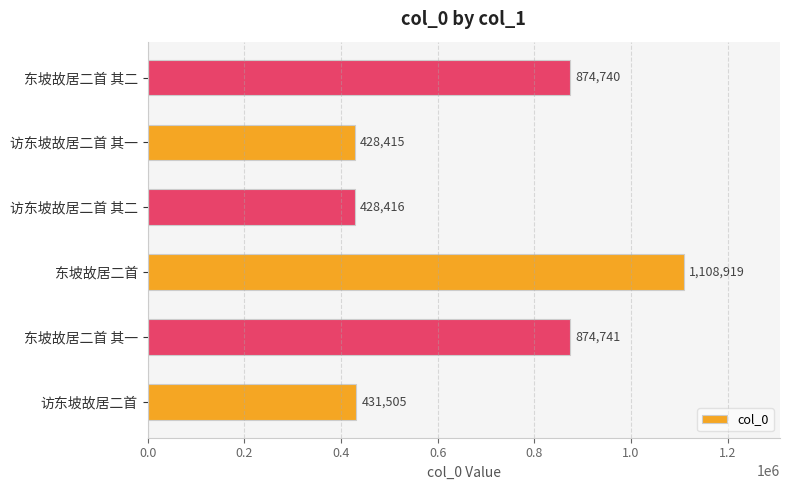

What is the approximate value at 东坡故居二首 其二?

874740